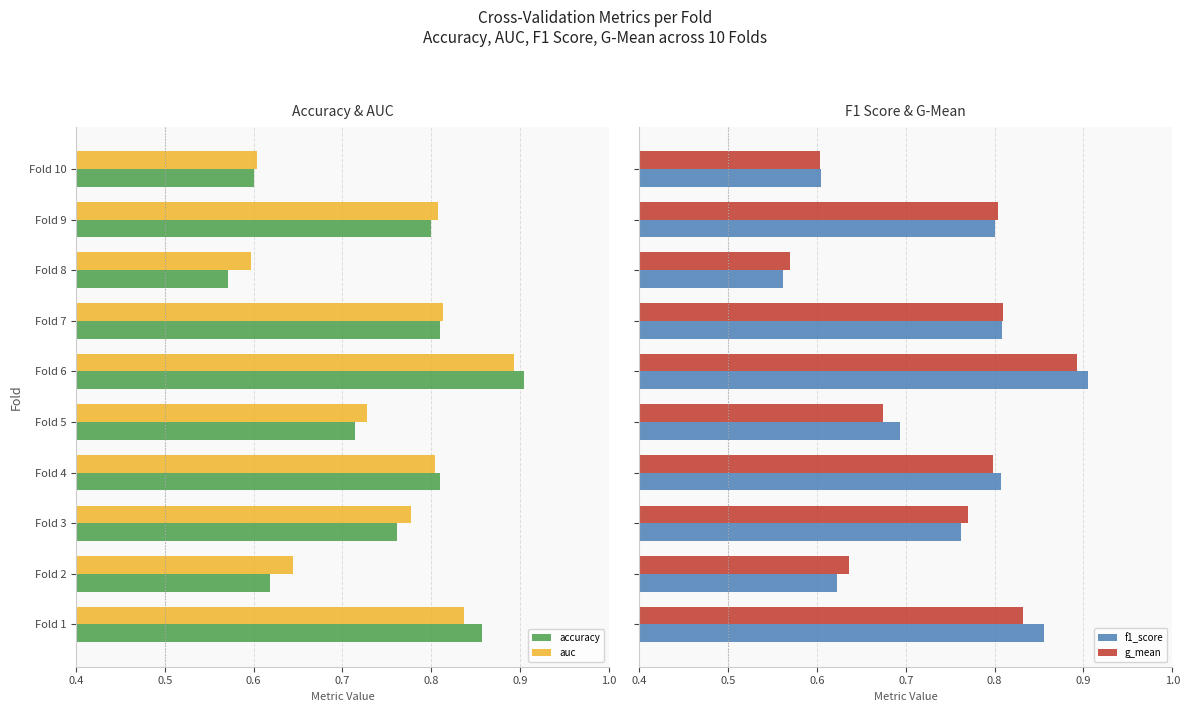

At which label does auc reach its peak?

Fold 6